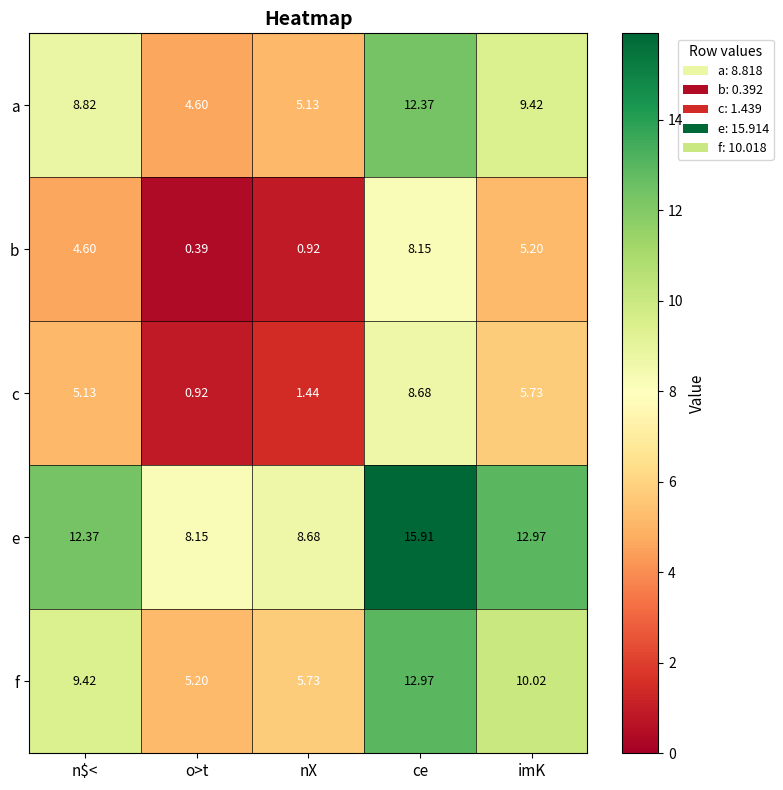

Is the value of b at ce greater than the value of f at n$<?

No